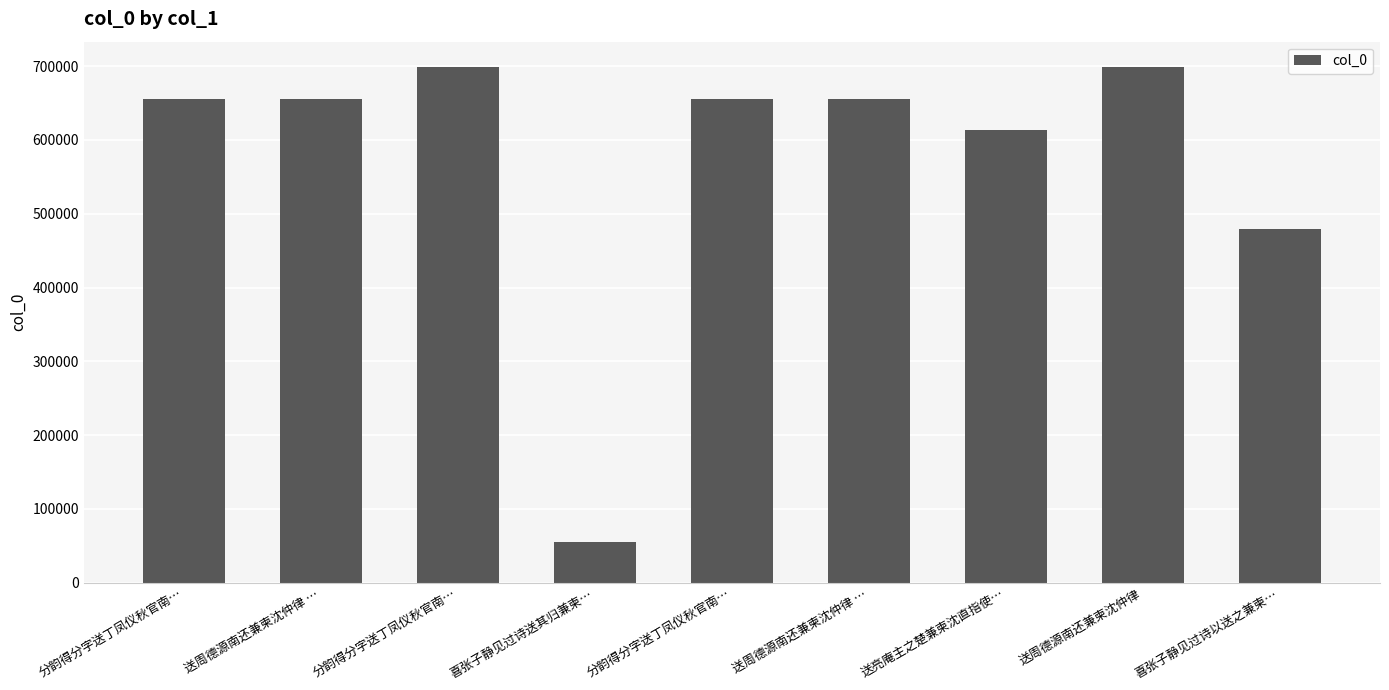

The value at 送周德源南还兼柬沈仲律 … is 654941. True or false?

True